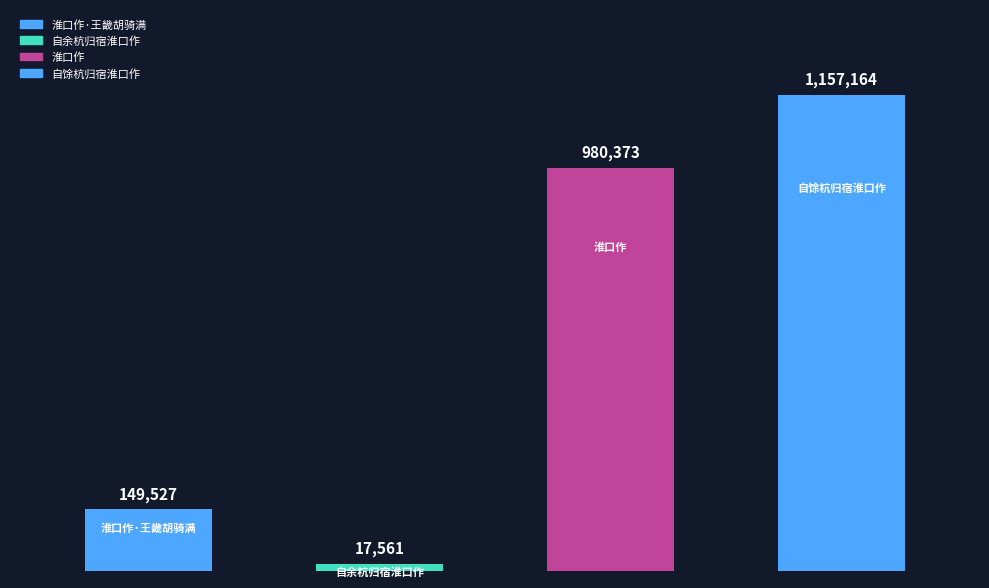

What is the smallest value displayed?

17561